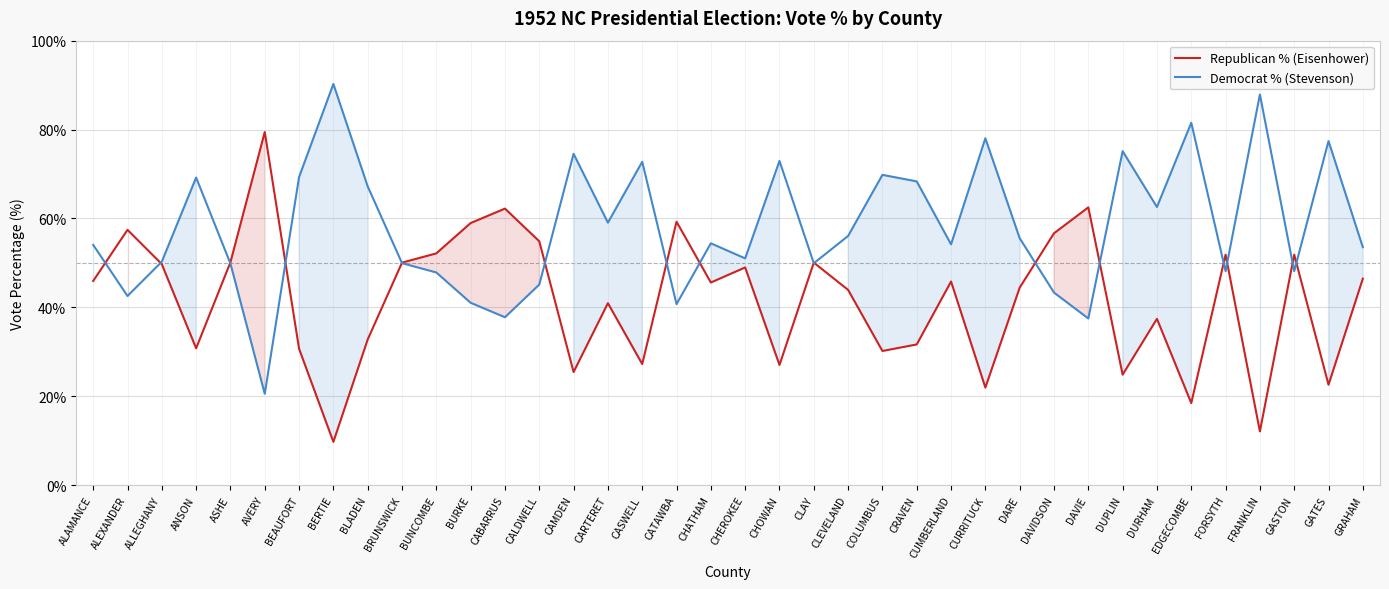

Does the chart have visible grid lines?

Yes